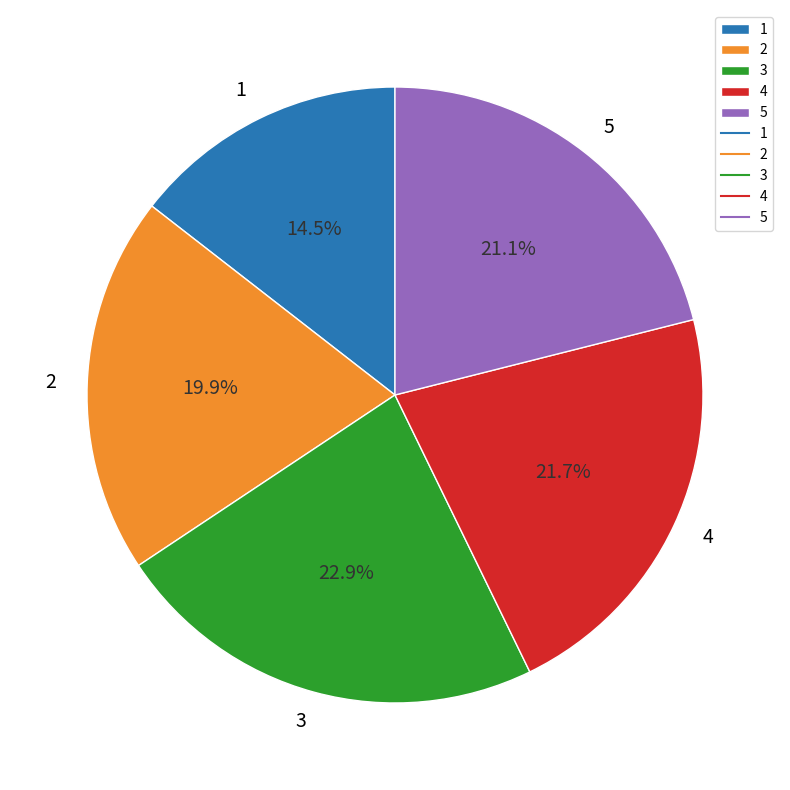

Rank the categories by value from lowest to highest.

1, 2, 5, 4, 3